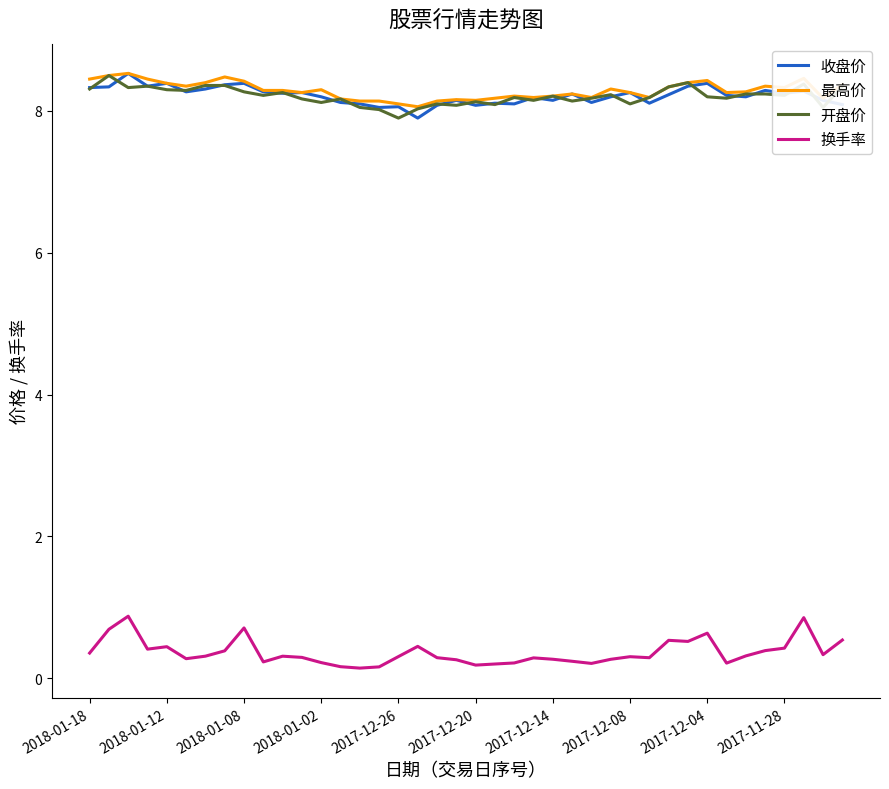

Does the chart display data point markers on the line(s)?

No